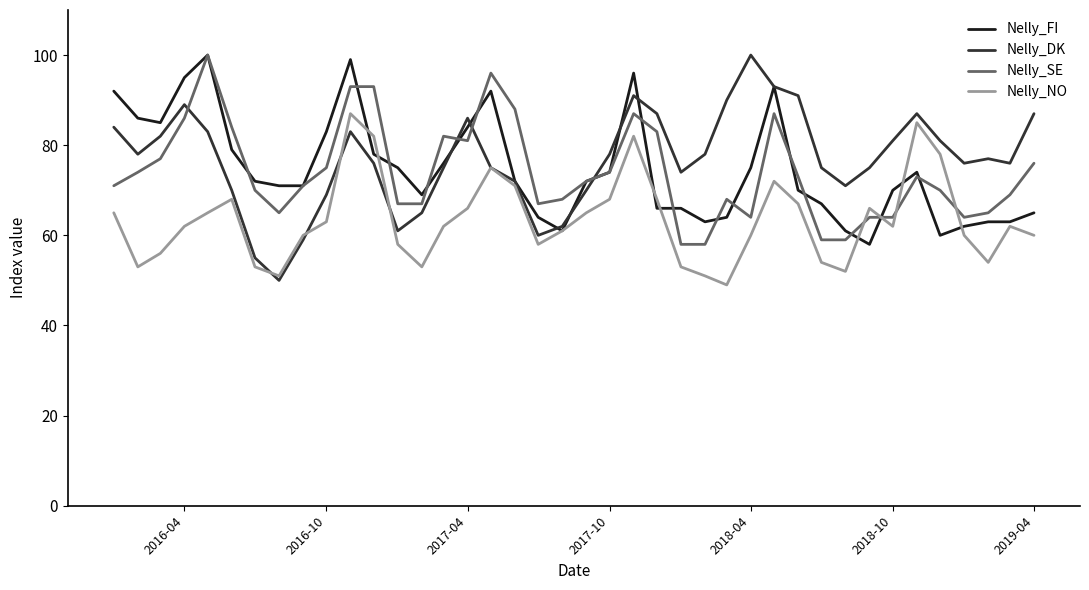

What is the lowest value of the Nelly_NO series?

49